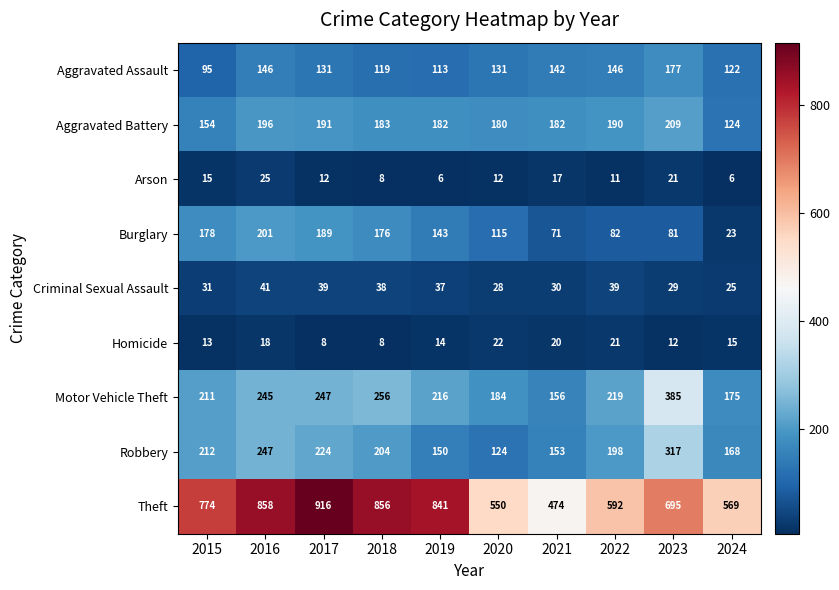

What is the total value across all series at 2022?

1498